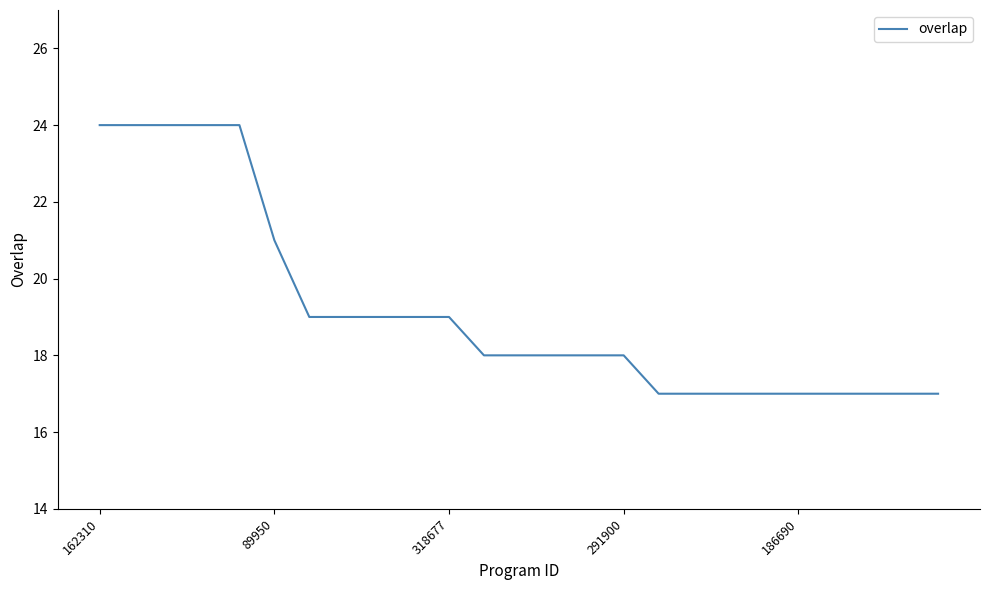

What is the difference between the maximum and minimum values?

7